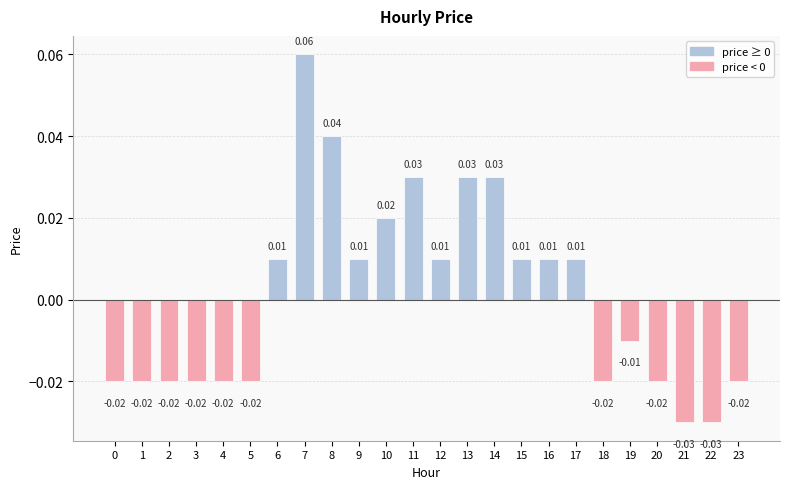

Between 22 and 3, which is larger?

3